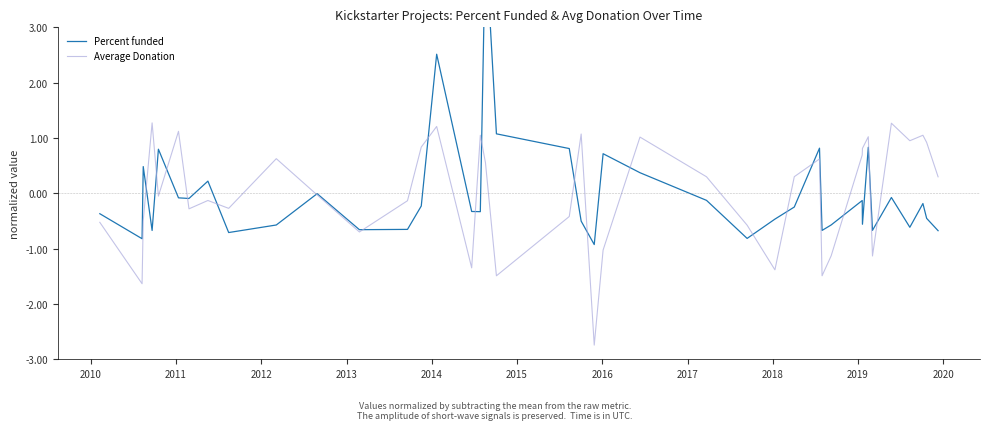

What is the minimum value for Average Donation?

-2.7